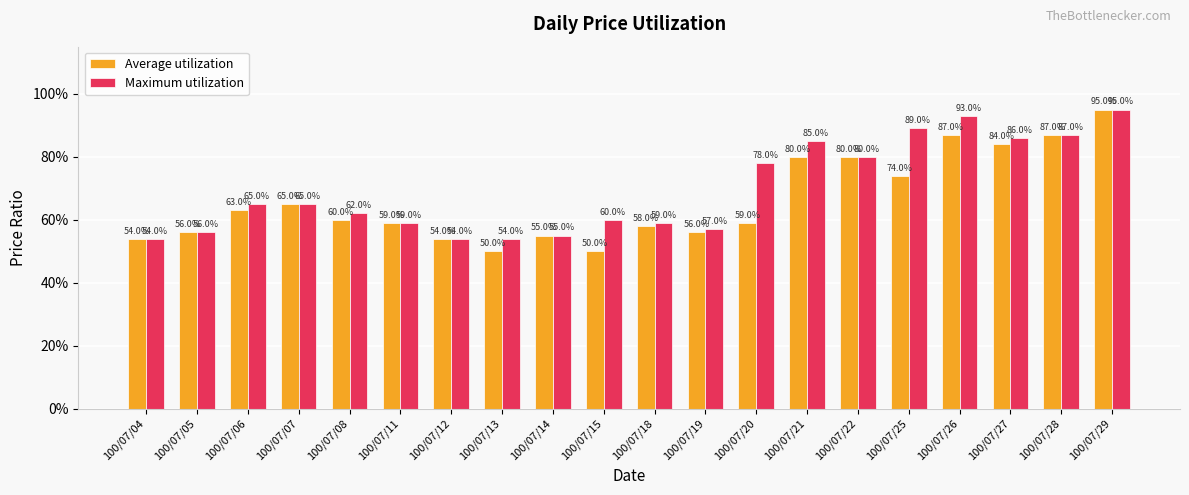

The value of Maximum utilization at 100/07/13 is 0.3. True or false?

False